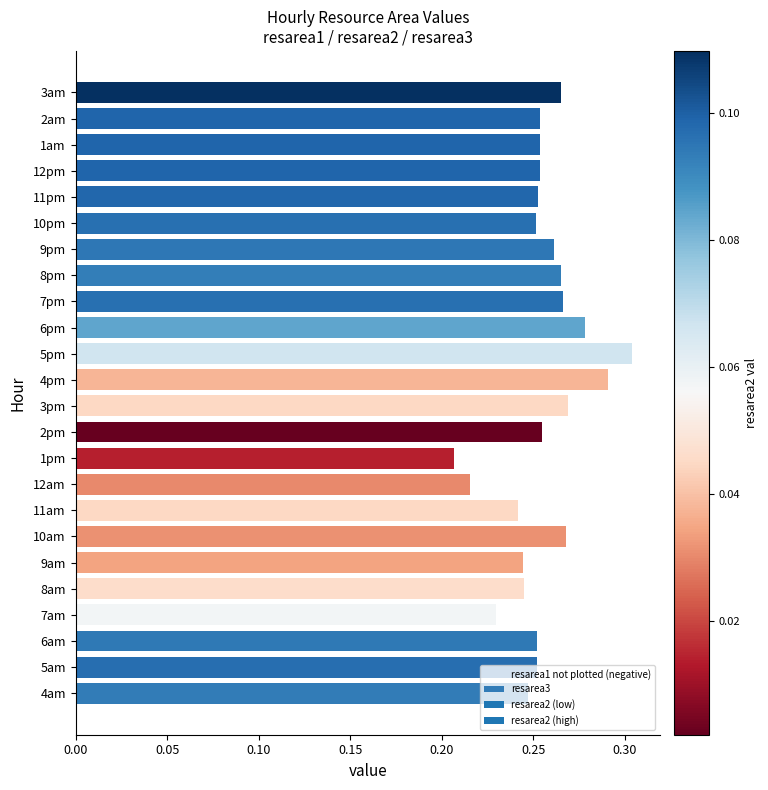

At which label is the value closest to 0?

1pm